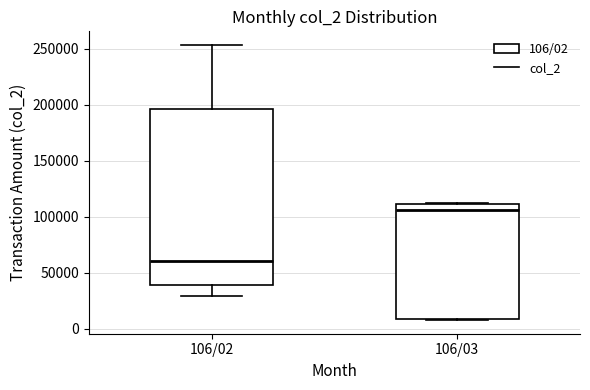

Where does the upper whisker of the box for 106/02 end on the y-axis? The values are not printed on the chart, so give them approximately, as read against the axis.

255000